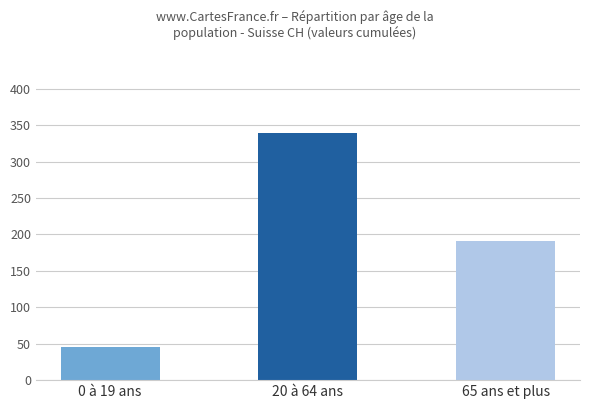

List the labels in order of value, largest first.

20 à 64 ans, 65 ans et plus, 0 à 19 ans